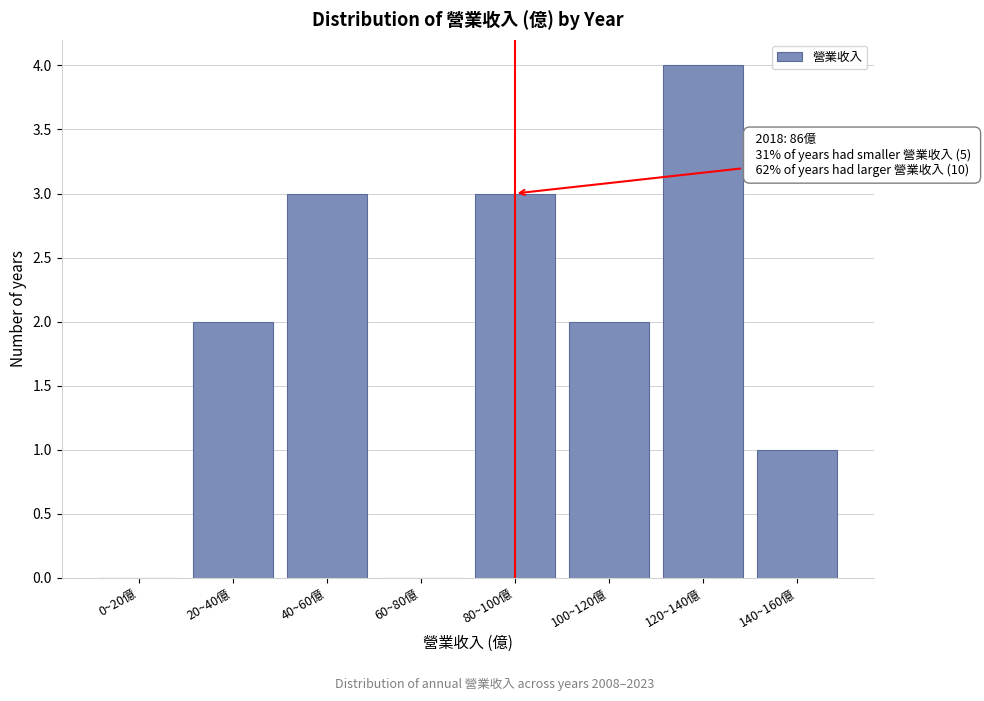

Reading left to right, list all the values displayed in this chart.

0~20億=0	20~40億=2	40~60億=3	60~80億=0	80~100億=3	100~120億=2	120~140億=4	140~160億=1